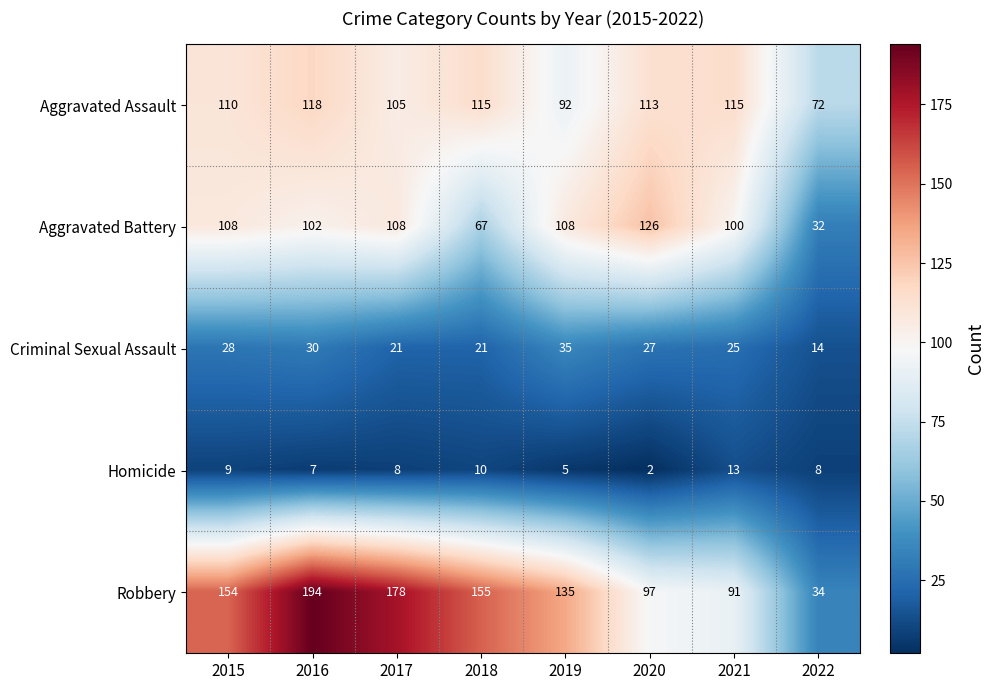

Which series has the largest total across all categories?

Robbery